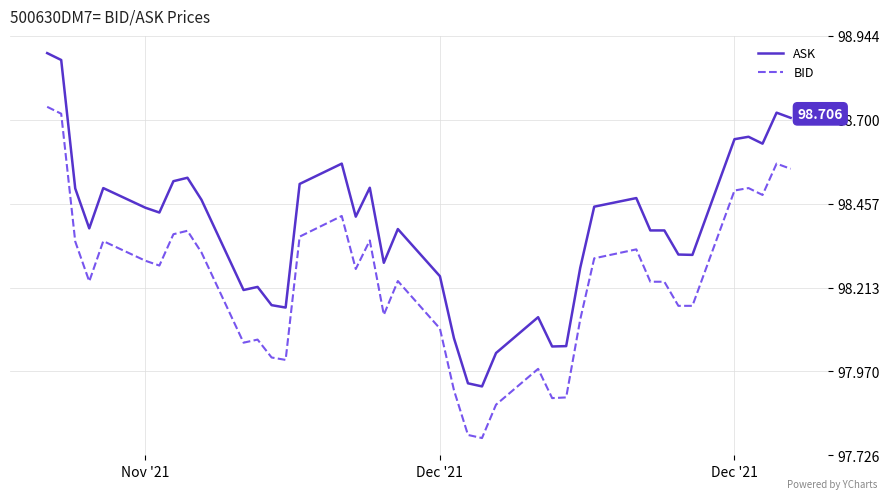

List the series in order of their overall mean, highest first.

ASK, BID